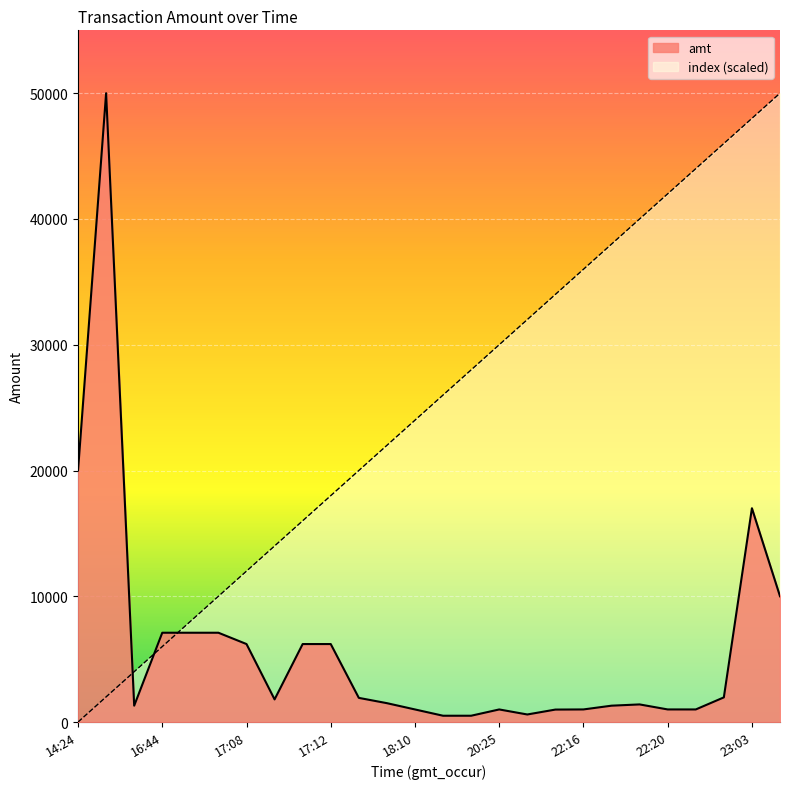

Reading left to right, transcribe all the data shown in this chart.

amt: 14:24=20000.0	14:26=50000.0	15:06=1300.0	16:44=7100.0	16:49=7100.0	16:51=7100.0	17:08=6200.0	17:09=1798.0	17:11=6200.0	17:12=6200.0	17:20=1920.0	17:23=1500.0	18:10=1000.0	18:37=500.0	20:08=500.5	20:25=1000.0	20:42=600.0	21:46=990.0	22:16=1001.0	22:17=1300.0	22:18=1400.0	22:20=1001.0	22:25=1000.0	22:42=1960.0	23:03=17000.0	23:55=10000.0
index: 14:24=0.0	14:26=2000.0	15:06=4000.0	16:44=6000.0	16:49=8000.0	16:51=10000.0	17:08=12000.0	17:09=14000.0	17:11=16000.0	17:12=18000.0	17:20=20000.0	17:23=22000.0	18:10=24000.0	18:37=26000.0	20:08=28000.0	20:25=30000.0	20:42=32000.0	21:46=34000.0	22:16=36000.0	22:17=38000.0	22:18=40000.0	22:20=42000.0	22:25=44000.0	22:42=46000.0	23:03=48000.0	23:55=50000.0